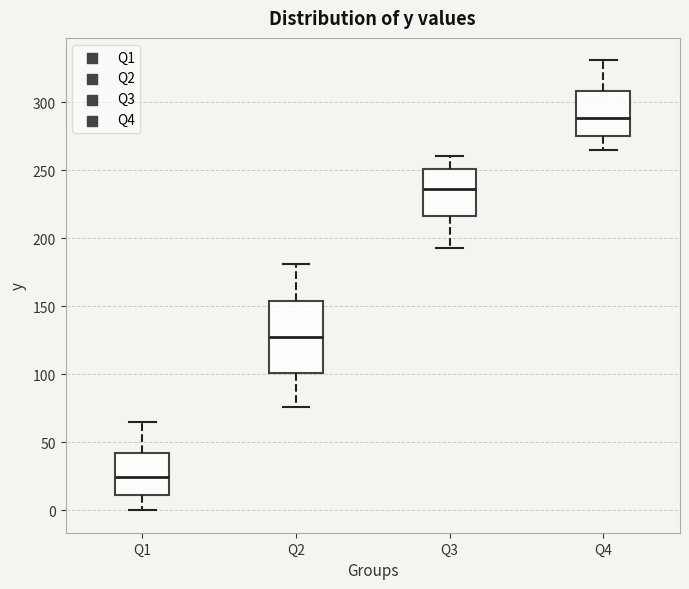

Reading left to right, transcribe this box plot: for each box, give where its median line is, the range the box spans, and where its two whiskers end, as read against the y-axis. The values are not printed on the chart, so give them approximately, as read against the axis.

Q1: median 25, box 10 to 40, whiskers 0 to 65
Q2: median 130, box 100 to 155, whiskers 75 to 180
Q3: median 235, box 215 to 250, whiskers 195 to 260
Q4: median 290, box 275 to 310, whiskers 265 to 330